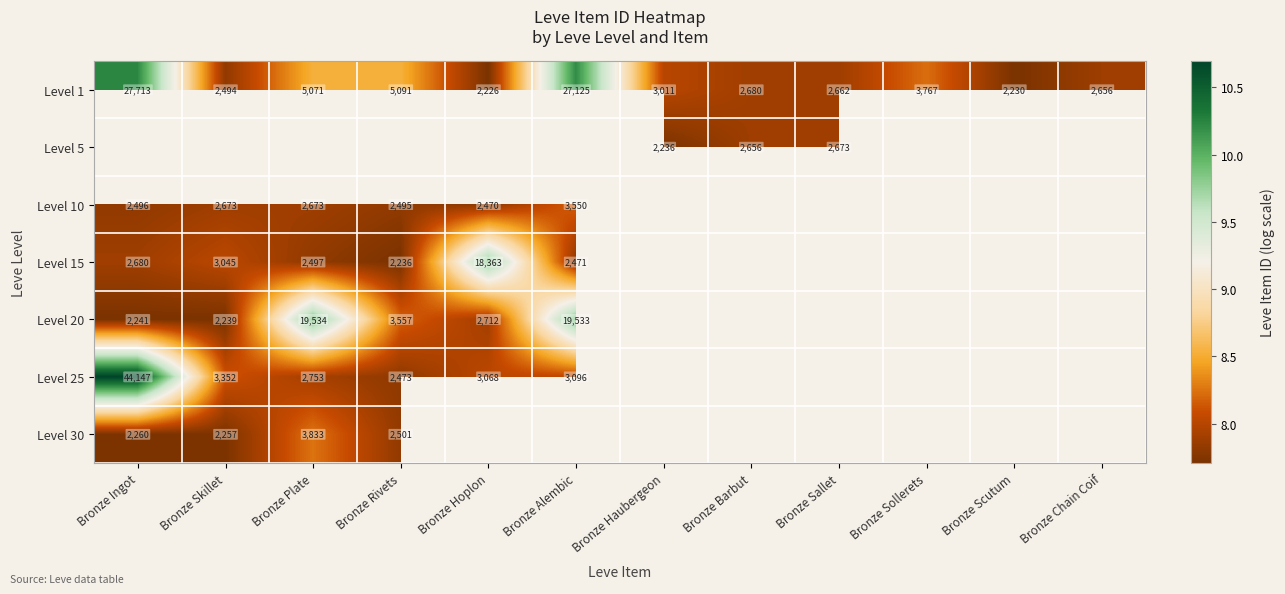

At which label does Level 15 reach its minimum?

Bronze Rivets